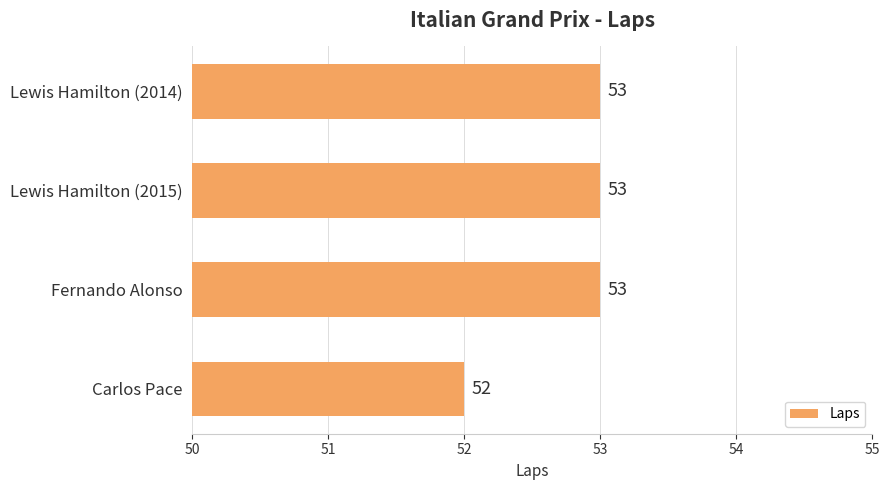

What value does the data have at Fernando Alonso?

53